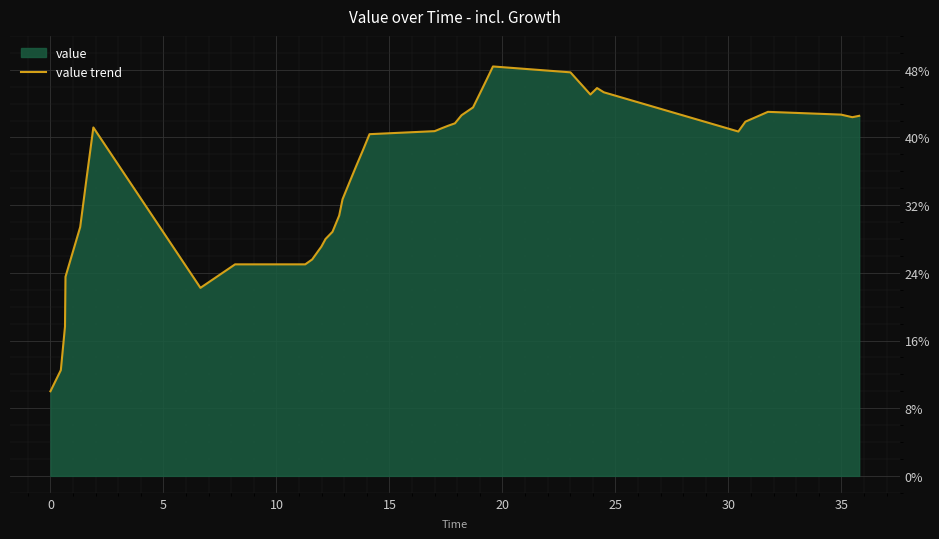

What is the greatest value displayed?

48.4